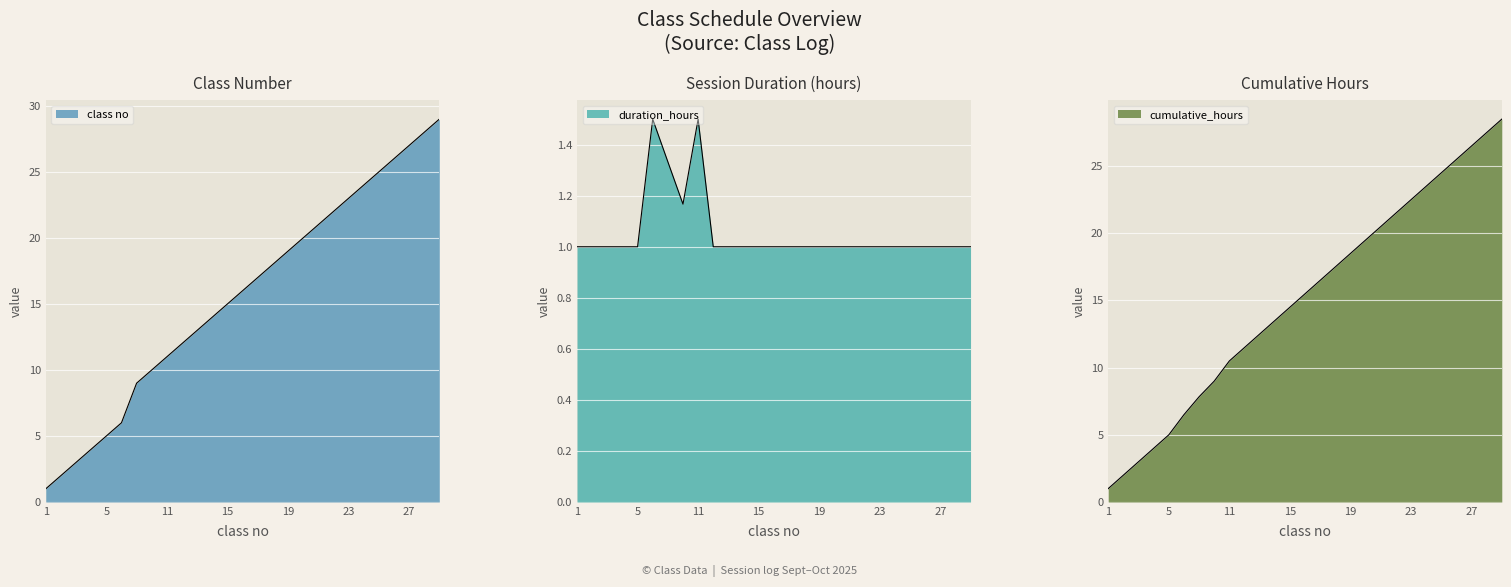

True or false: 1 hour has more than 1 points higher than both neighbors.

False